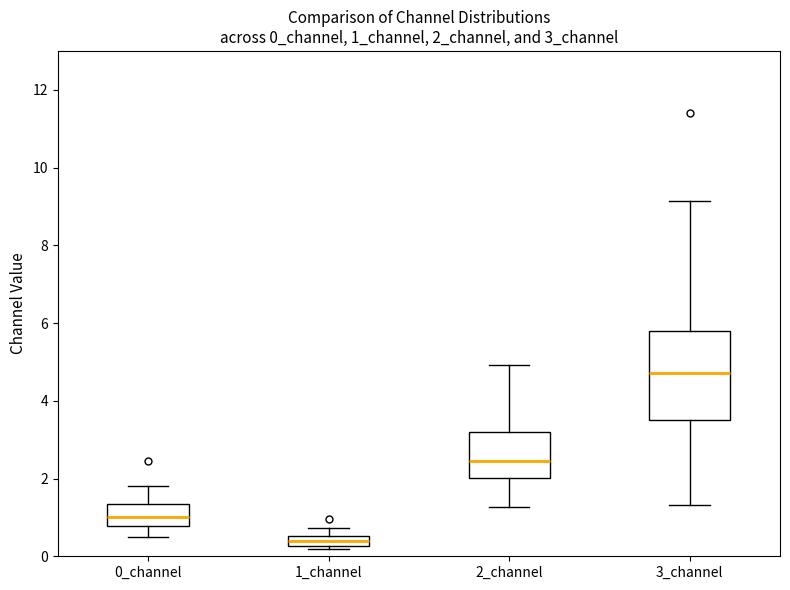

Which box is the tallest, from its lower edge to its upper edge?

3_channel